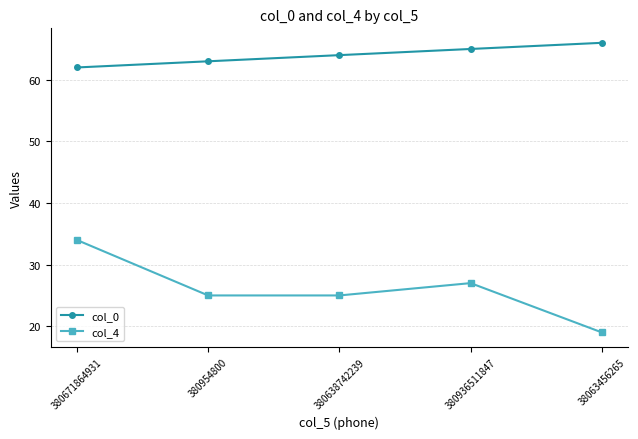

List the series in order of their peak value, highest first.

col_0, col_4